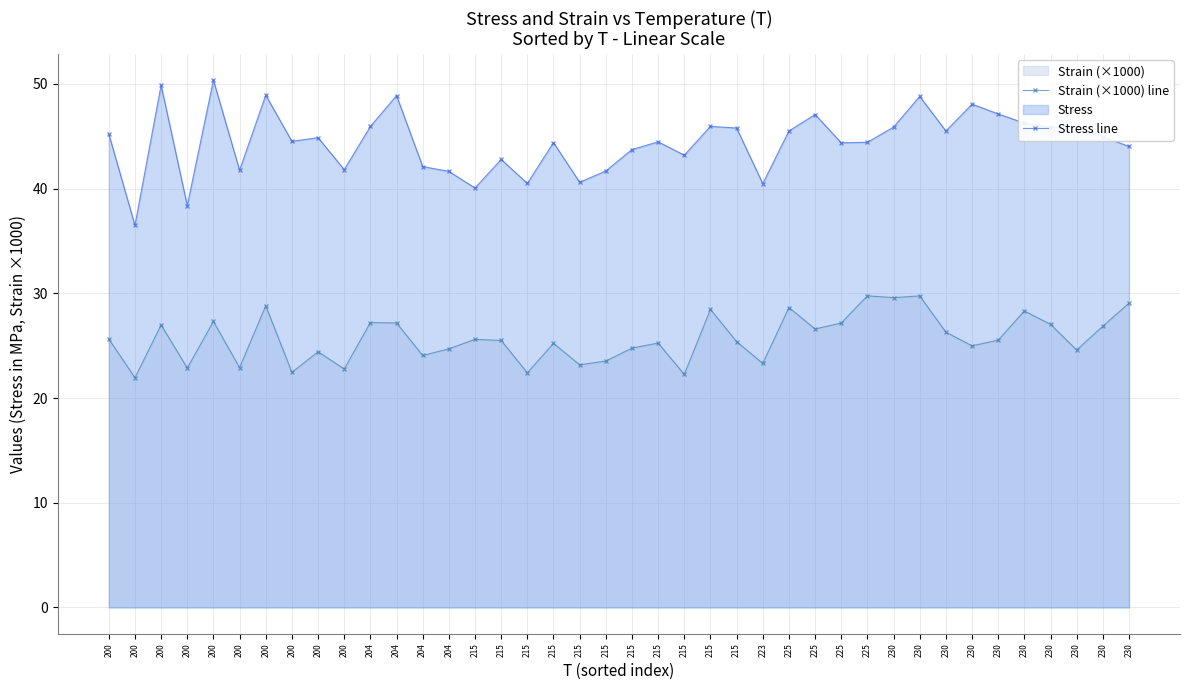

Reading left to right, transcribe all the data shown in this chart.

Strain (×1000) line: 200=25.6	200=21.9	200=27.0	200=22.9	200=27.3	200=22.9	200=28.8	200=22.5	200=24.4	200=22.8	204=27.2	204=27.2	204=24.1	204=24.7	215=25.6	215=25.5	215=22.4	215=25.2	215=23.2	215=23.5	215=24.8	215=25.3	215=22.3	215=28.5	215=25.4	223=23.3	225=28.6	225=26.6	225=27.2	225=29.8	230=29.6	230=29.8	230=26.3	230=25.0	230=25.5	230=28.3	230=27.0	230=24.6	230=26.9	230=29.1
Stress line: 200=45.2	200=36.5	200=49.9	200=38.4	200=50.4	200=41.8	200=48.9	200=44.5	200=44.9	200=41.8	204=45.9	204=48.9	204=42.1	204=41.6	215=40.1	215=42.8	215=40.5	215=44.4	215=40.6	215=41.7	215=43.7	215=44.5	215=43.2	215=46.0	215=45.8	223=40.5	225=45.5	225=47.1	225=44.4	225=44.4	230=45.9	230=48.8	230=45.5	230=48.1	230=47.1	230=46.3	230=45.9	230=46.0	230=45.0	230=44.0